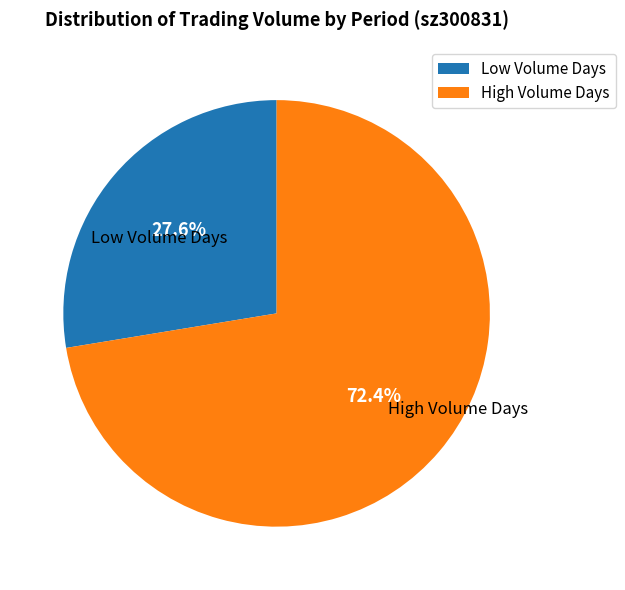

Which has a higher value, High Volume Days or Low Volume Days?

High Volume Days